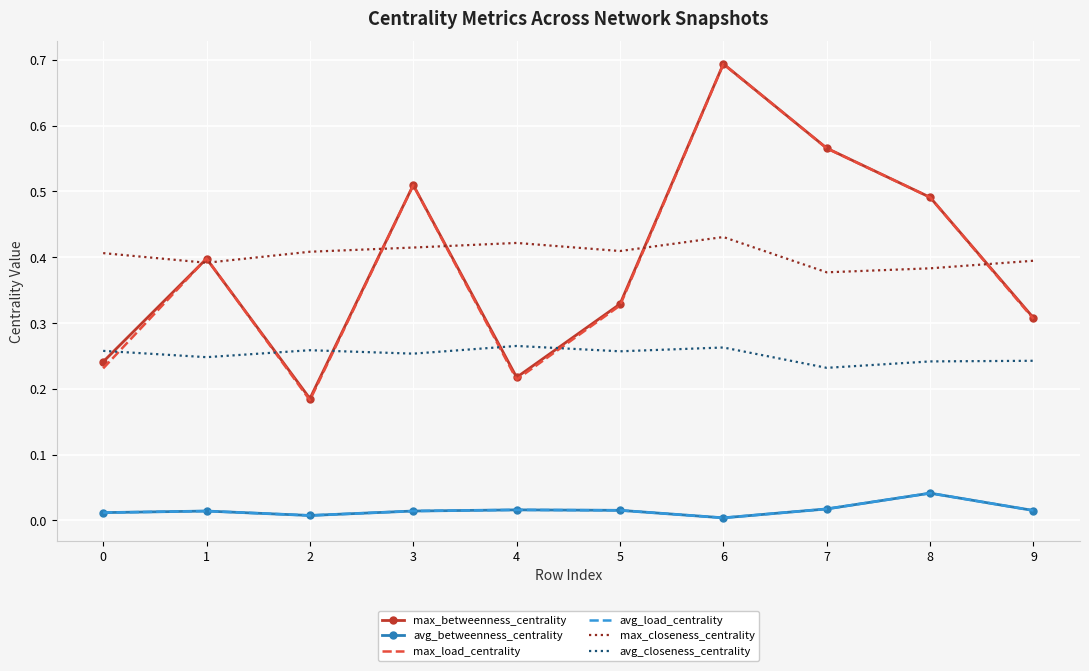

Is the value of max_betweenness_centrality at 5 greater than the value of avg_betweenness_centrality at 1?

Yes